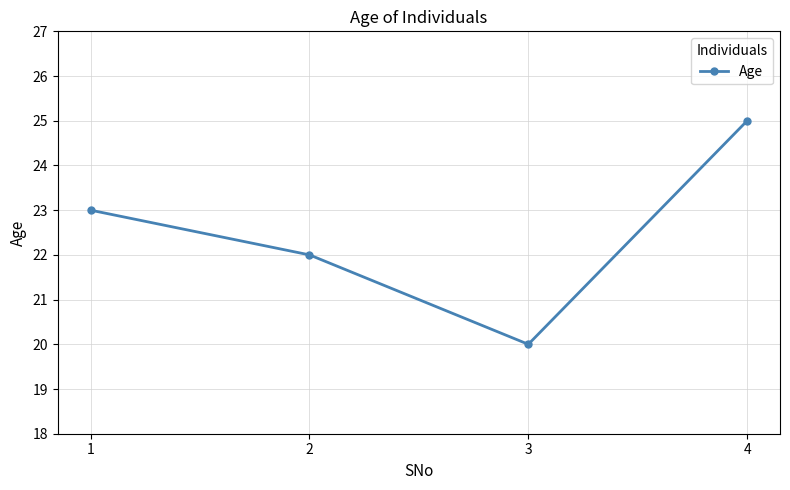

How many data points are less than 23?

2